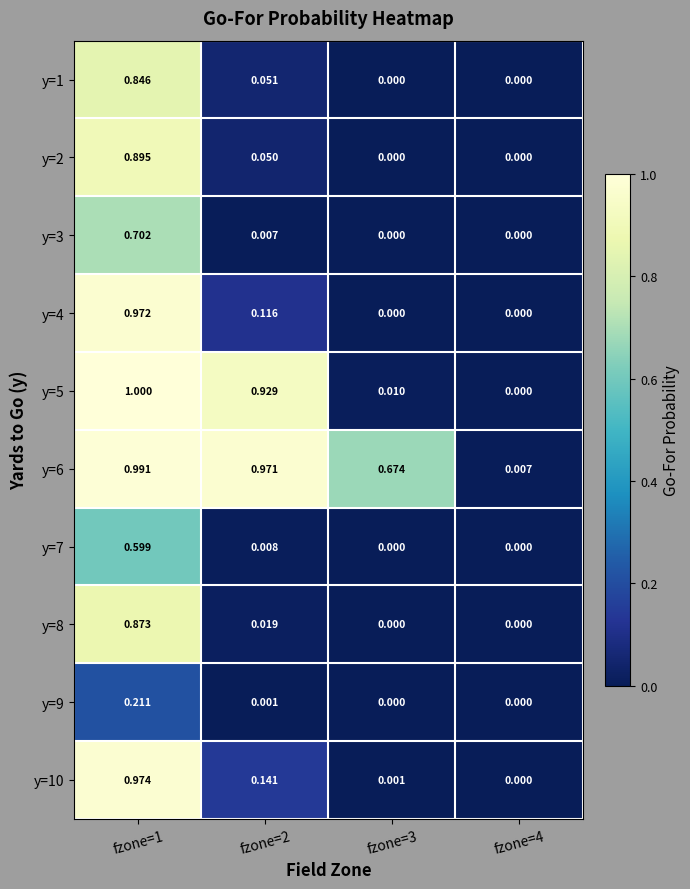

Is the value of y=1 at fzone=4 greater than the value of y=4 at fzone=1?

No